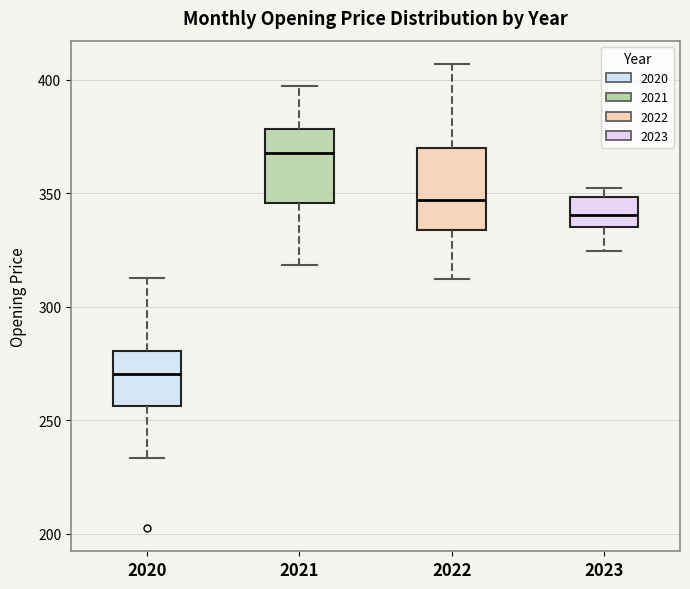

Where is the upper edge of the box at x = 2020 on the y-axis? The values are not printed on the chart, so give them approximately, as read against the axis.

280